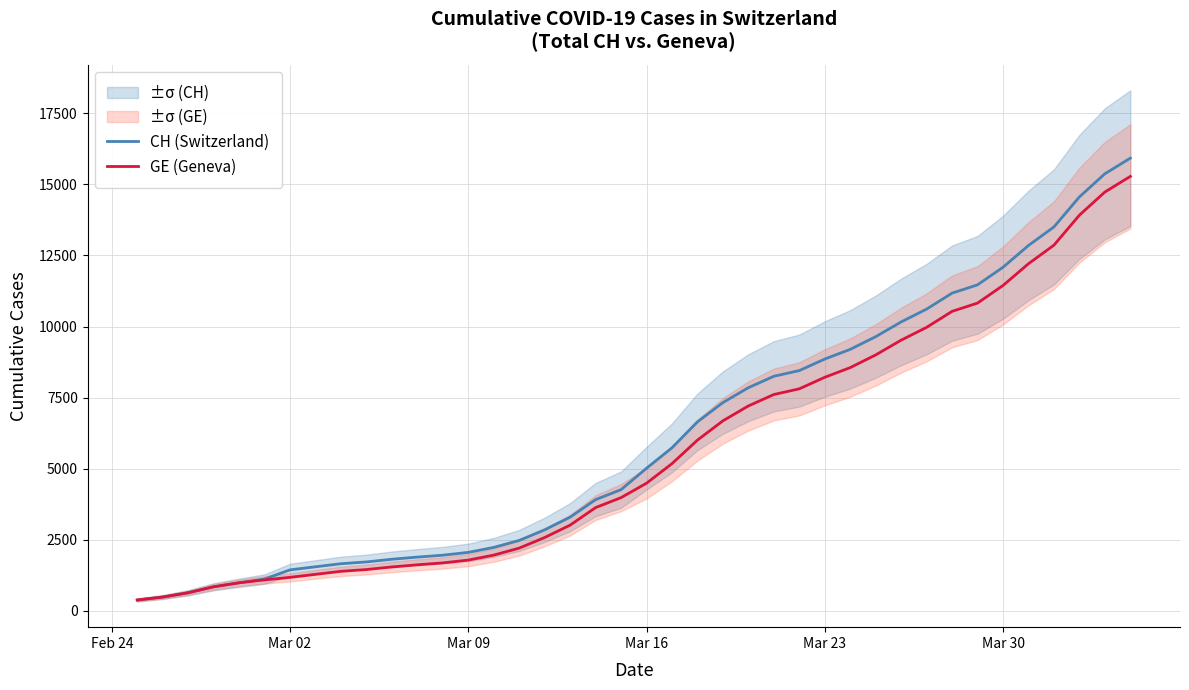

What is the maximum value for GE (Geneva)?

15284